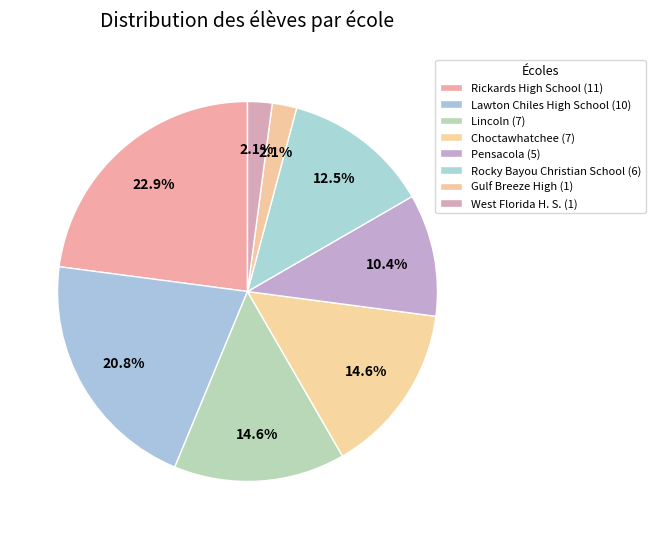

Rank the categories by value from lowest to highest.

Gulf Breeze High, West Florida H. S., Pensacola, Rocky Bayou Christian School, Lincoln, Choctawhatchee, Lawton Chiles High School, Rickards High School